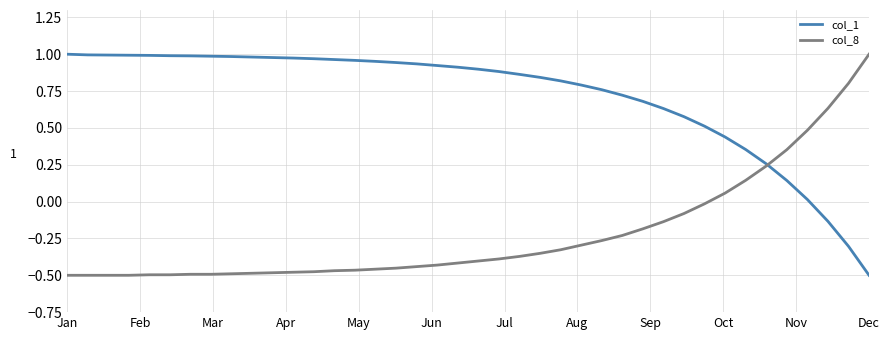

How many values in the col_8 series are below 0?

32